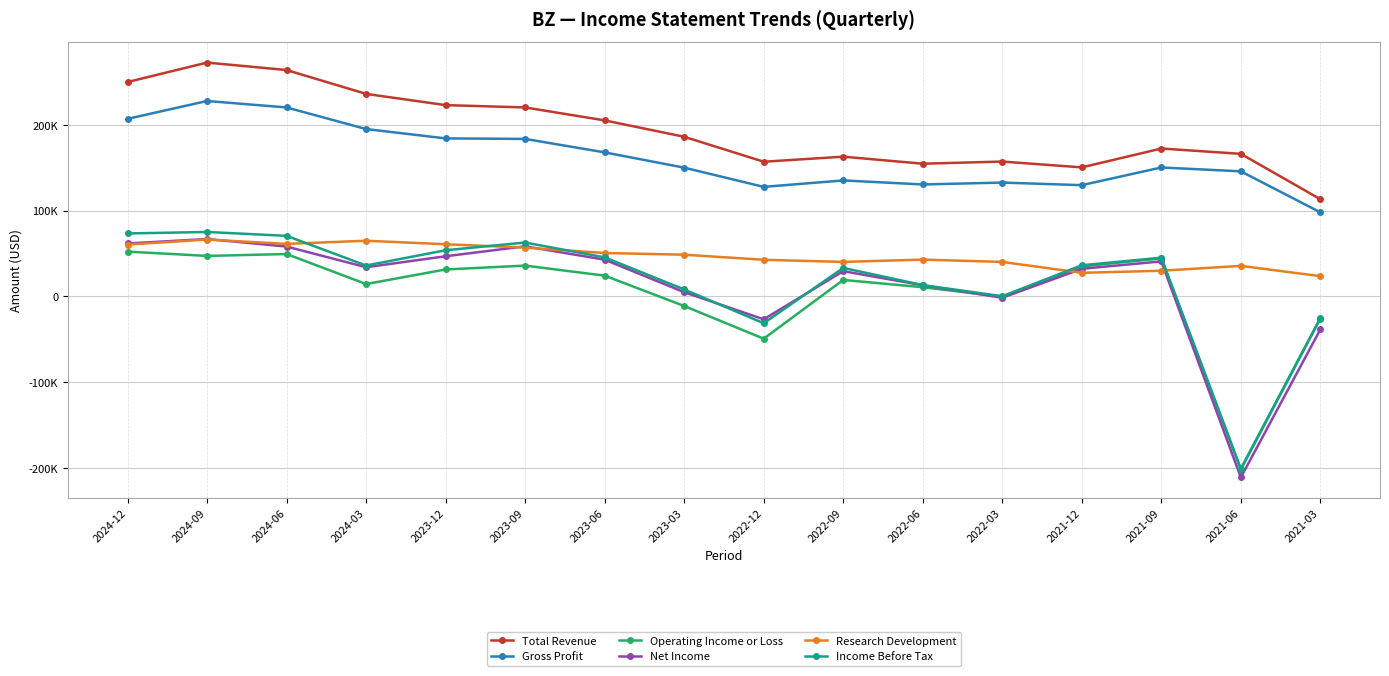

What is the value of the Operating Income or Loss point at the 6th from the left?

35800